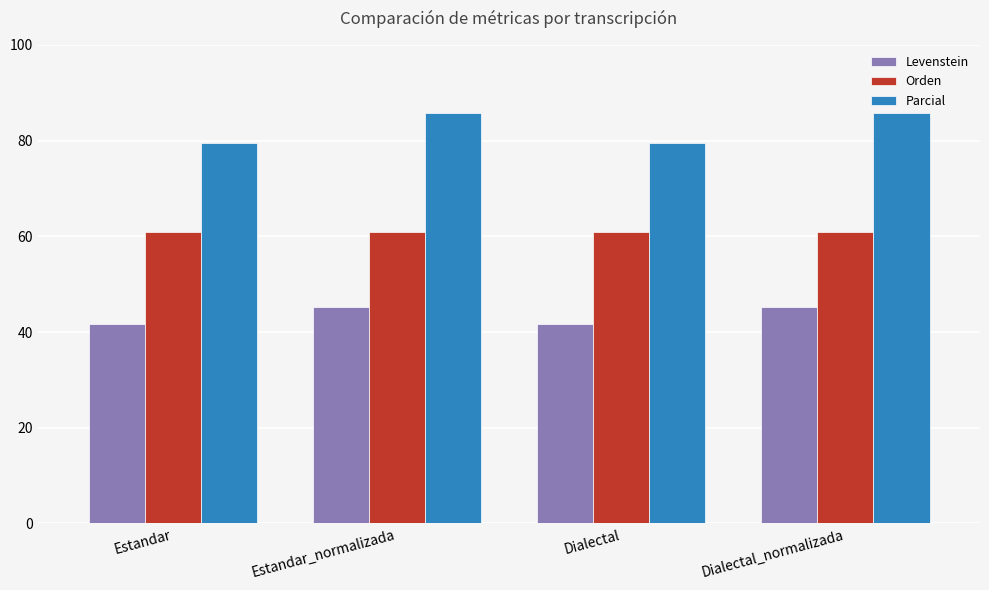

Count the number of categories in the chart.

4